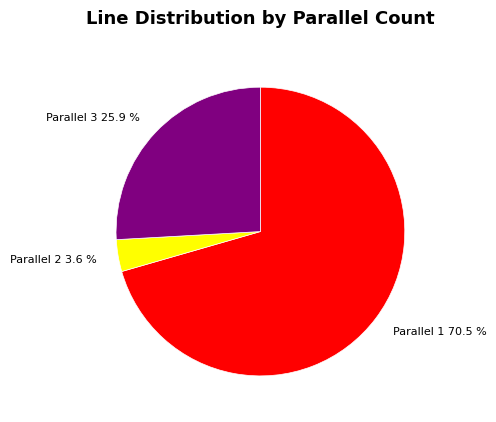

Rank the categories by value from lowest to highest.

Parallel 2, Parallel 3, Parallel 1